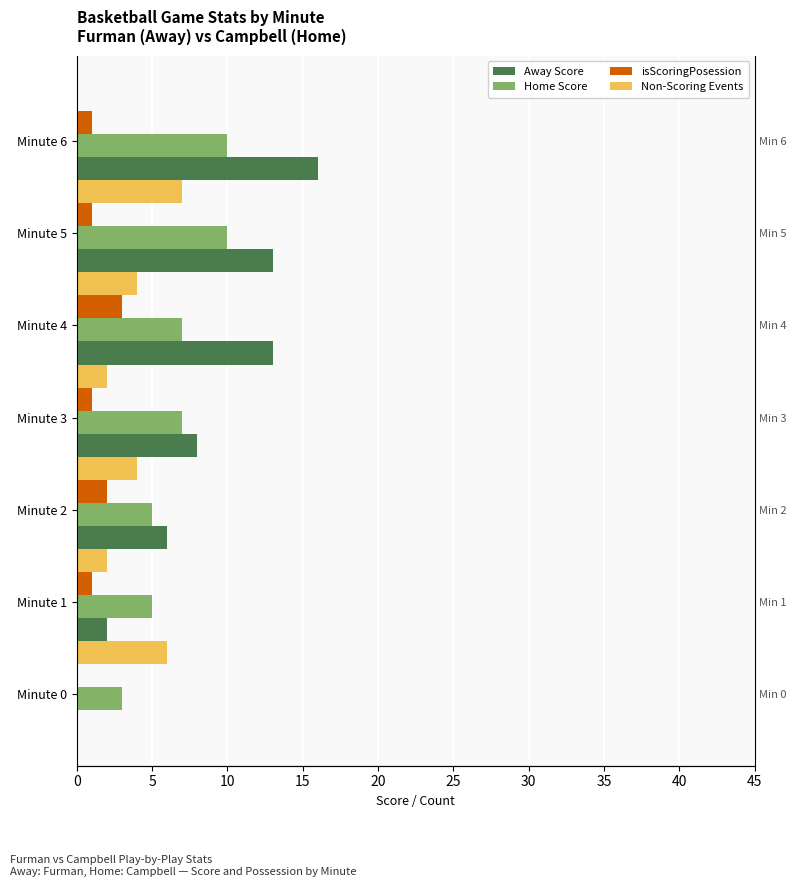

How many series are shown in this chart?

4